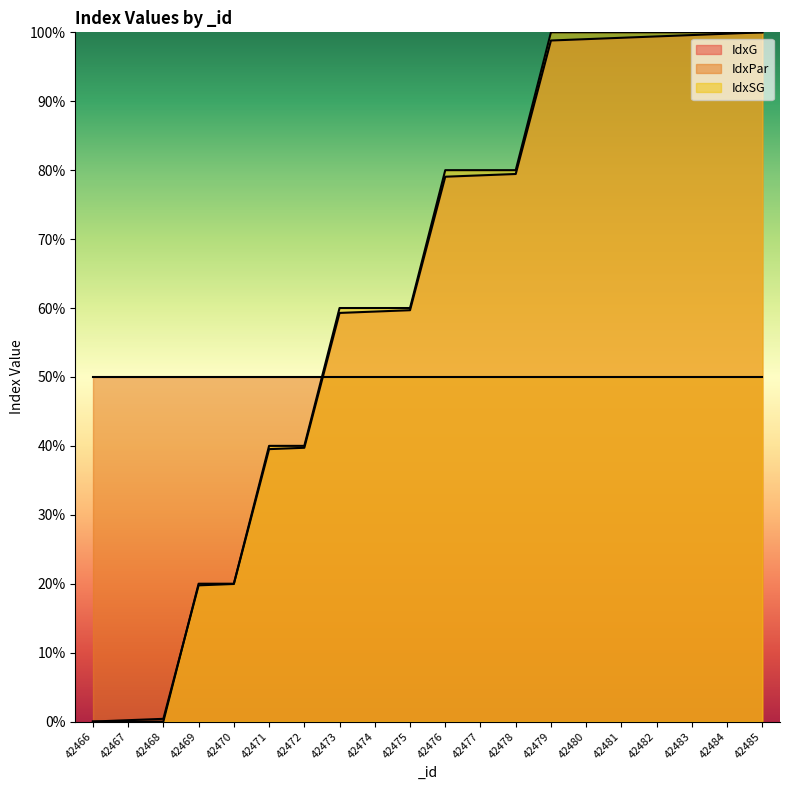

After their last crossing, which series has the higher values: IdxSG or IdxG?

IdxSG